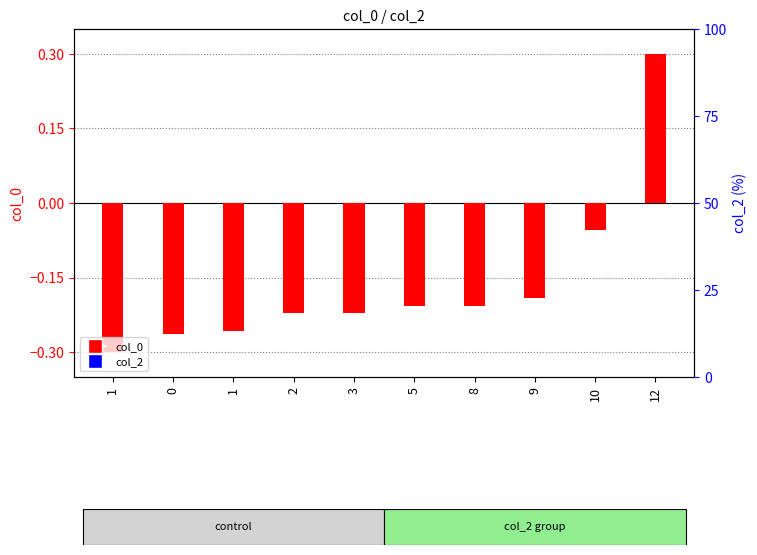

What is the total value across all series at 8?

-0.2